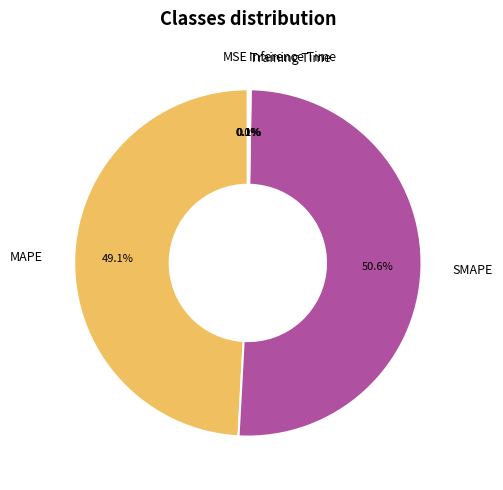

Is there a majority slice in this chart?

Yes